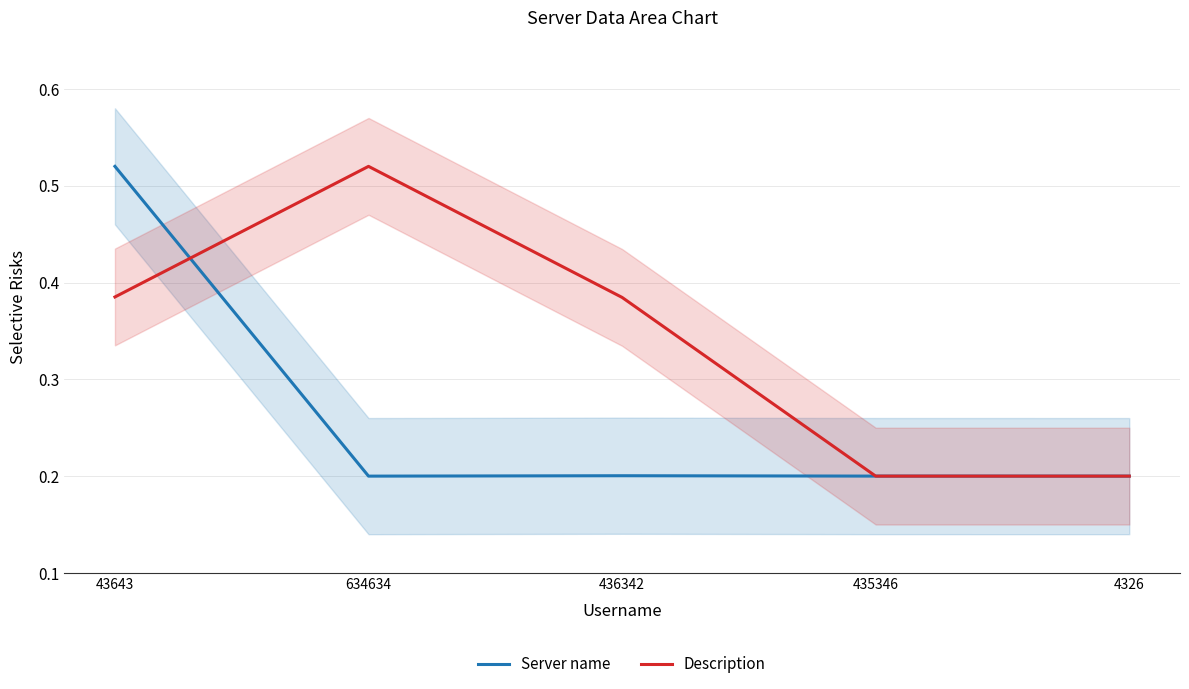

Where is Server name nearest to the value 0?

4326